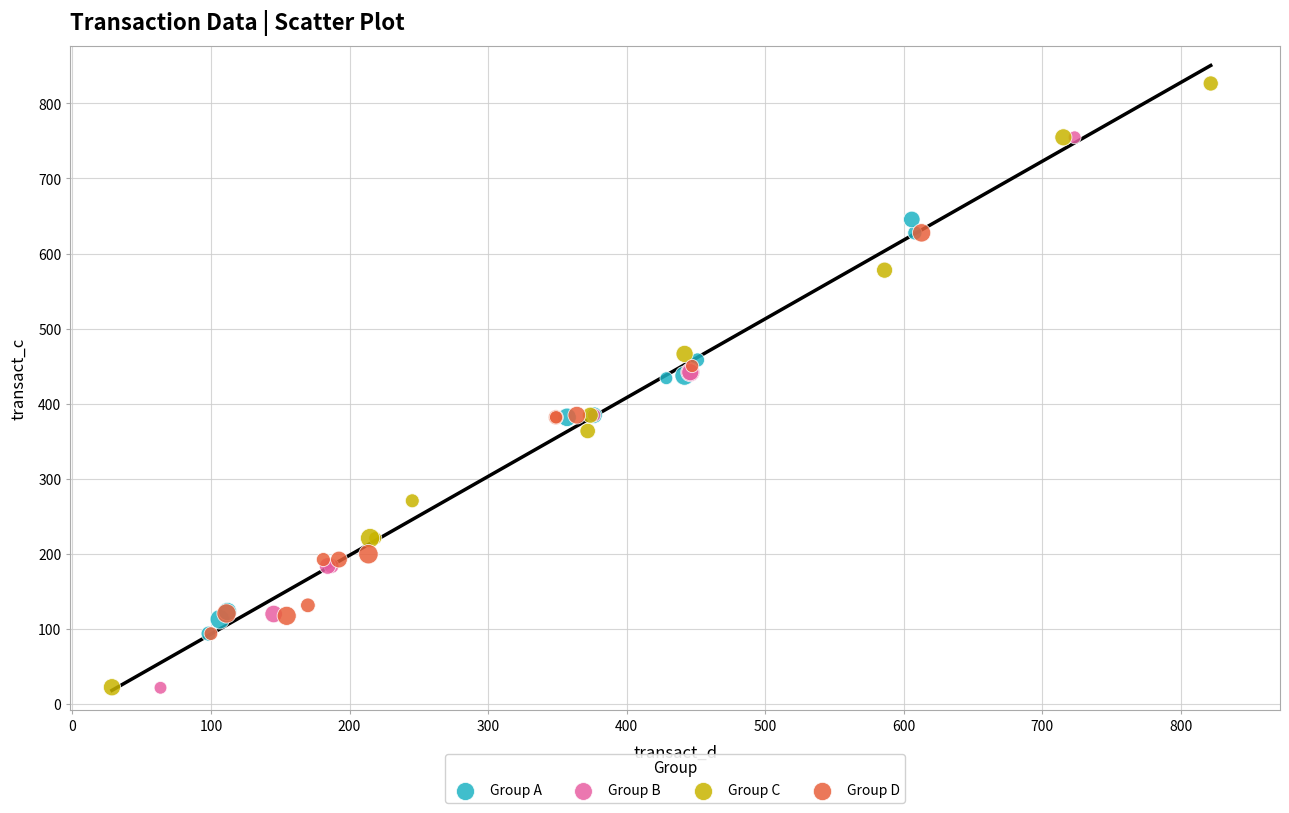

Which series has the widest spread of Y values?

Group C